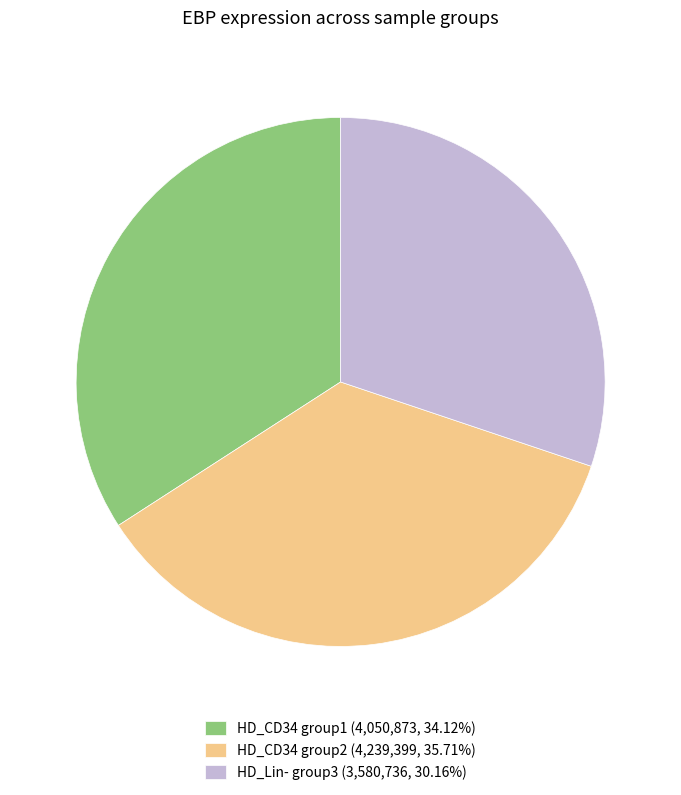

Approximately how many times larger is the value at HD_Lin- group3 (3,580,736, 30.16%) compared to HD_CD34 group1 (4,050,873, 34.12%)?

0.9